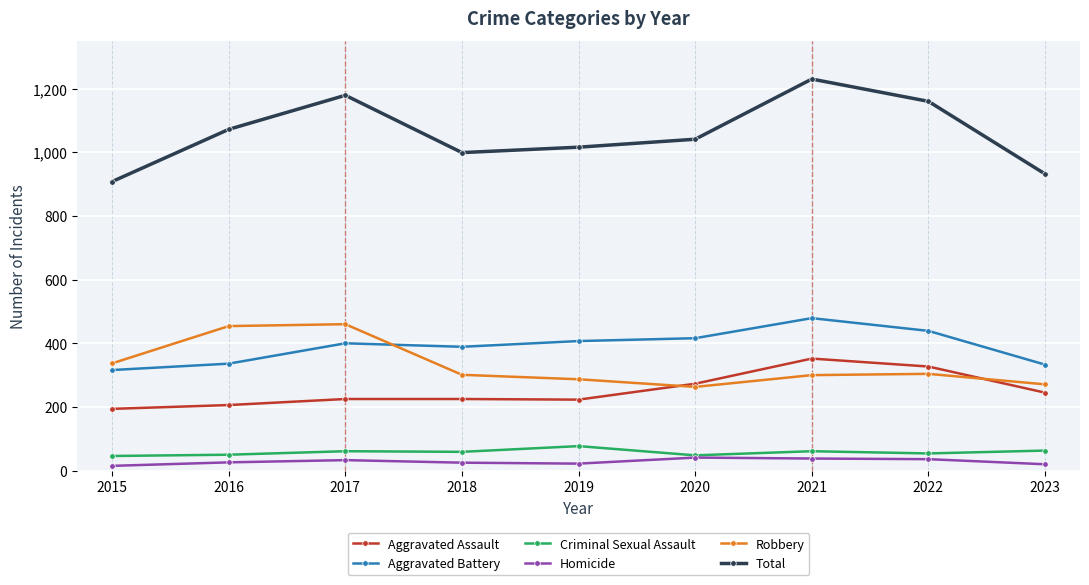

True or false: Homicide has a value of 15 at 2015.

True